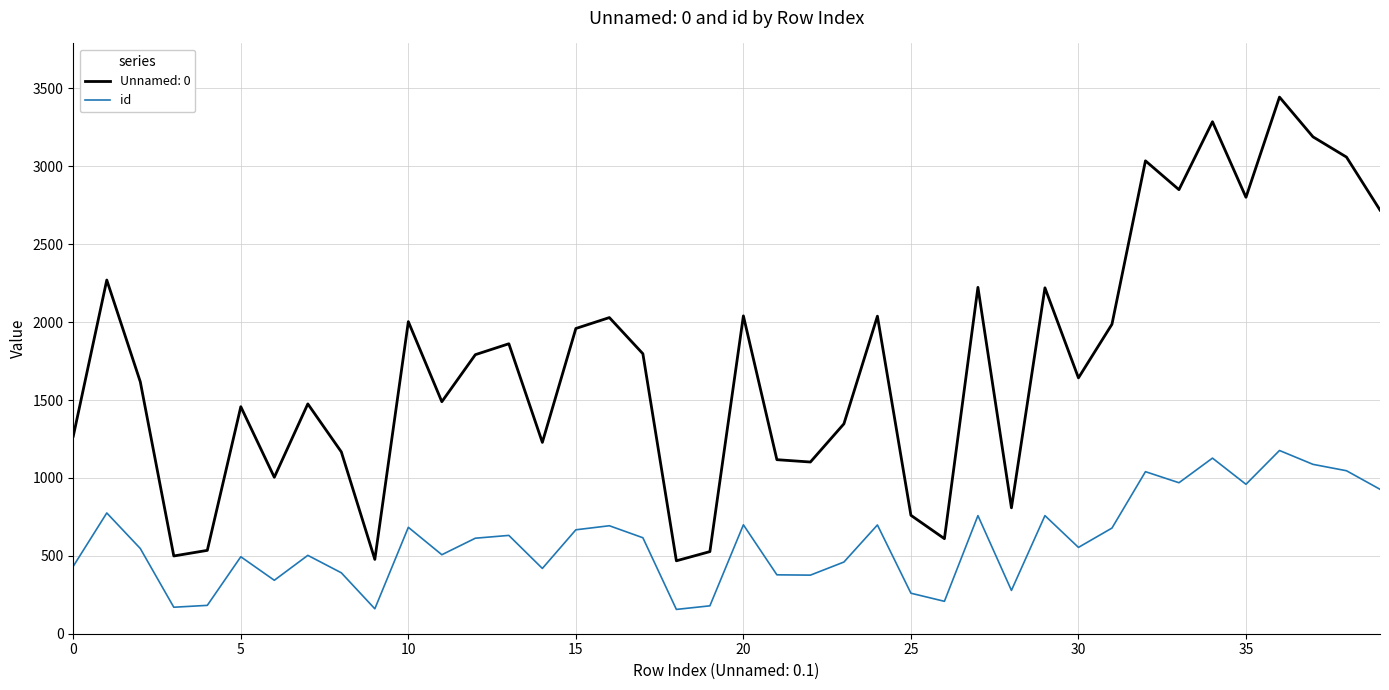

Rank the series by their maximum value, from highest to lowest.

Unnamed: 0, id